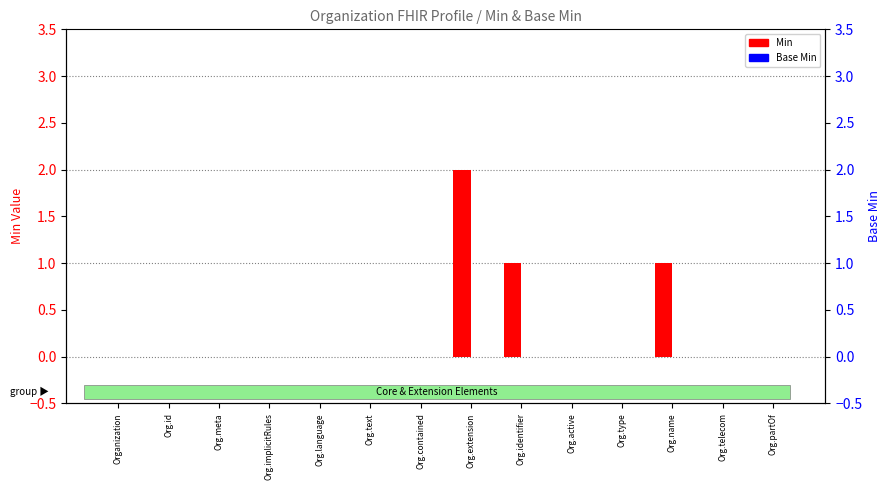

What position from the left is Org.telecom?

13